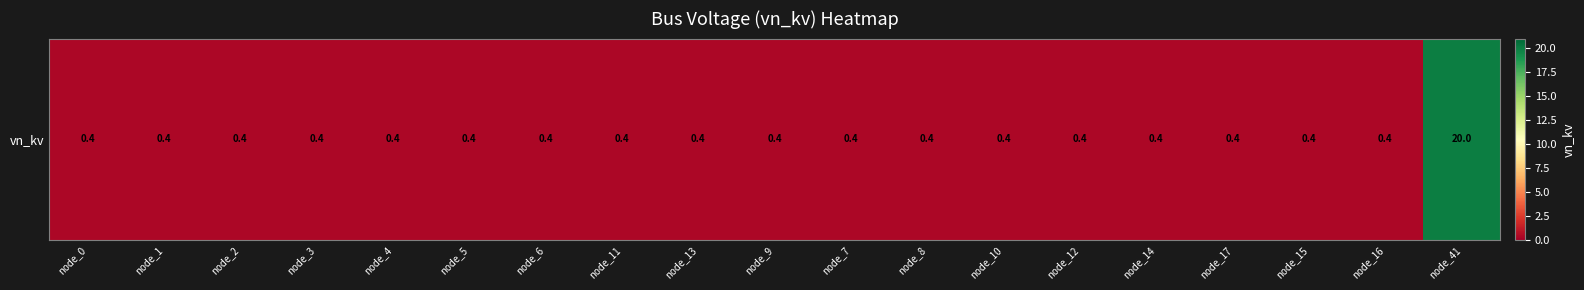

What is the greatest value displayed?

20.0